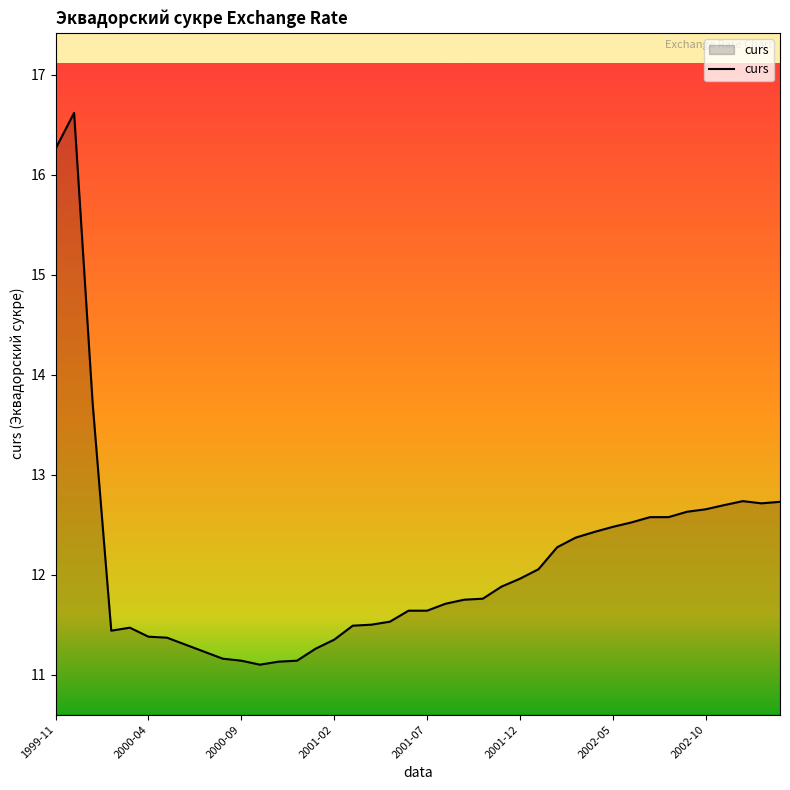

What is the difference between the maximum and minimum values?

5.5